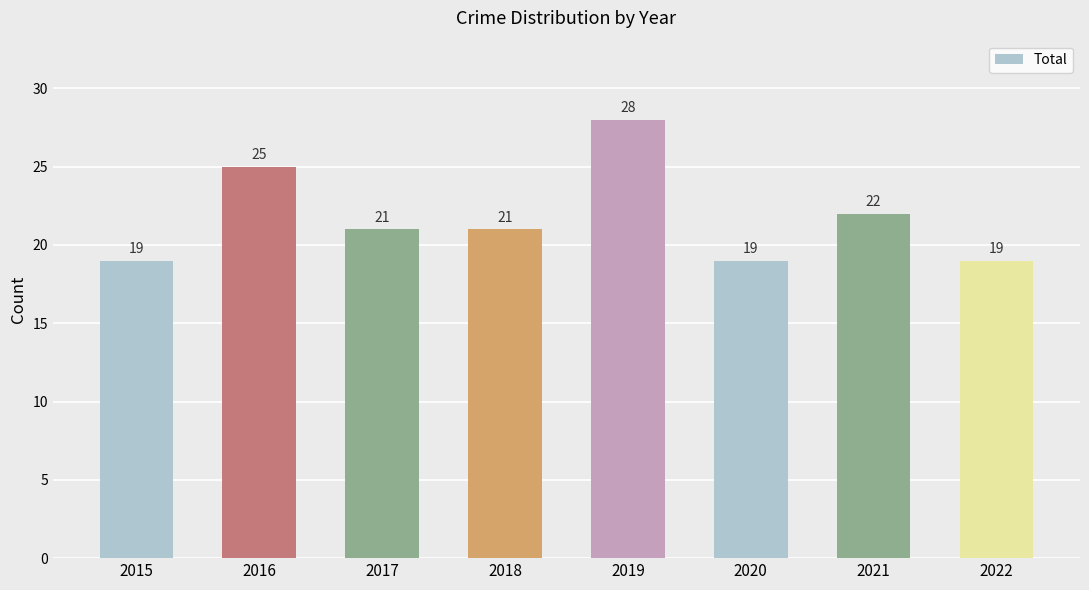

The chart shows a value of 19 at 2015. True or false?

True